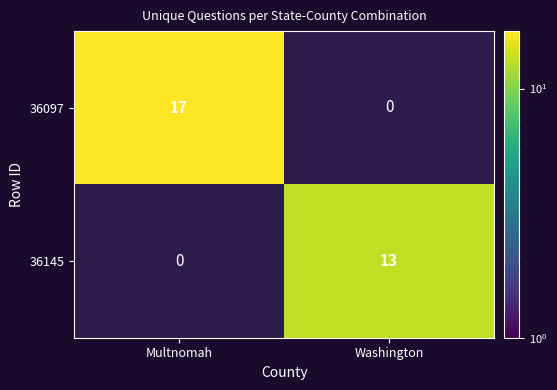

Reading left to right, list all the values displayed in this chart.

36097: 17	0
36145: 0	13